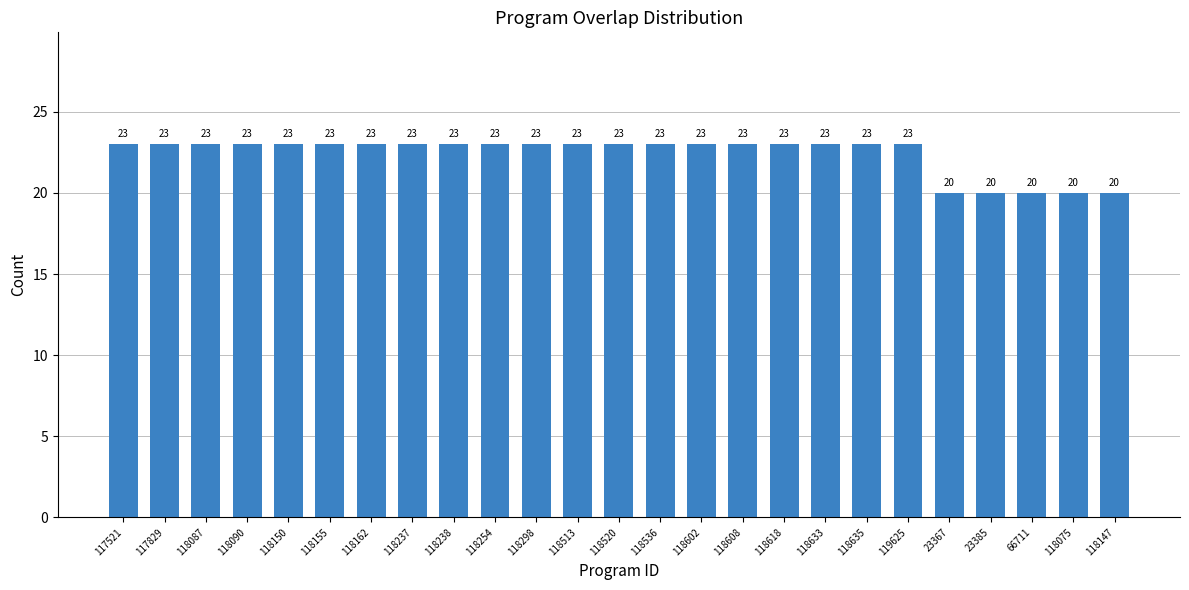

Which has a higher value, 23367 or 118513?

118513